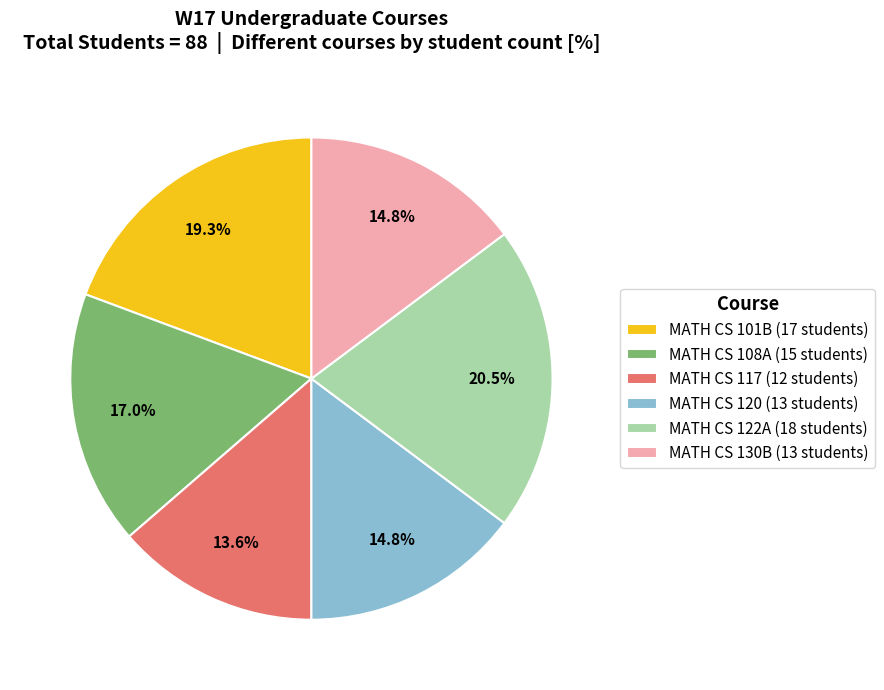

Which has a higher value, MATH CS 117 (12 students) or MATH CS 130B (13 students)?

MATH CS 130B (13 students)